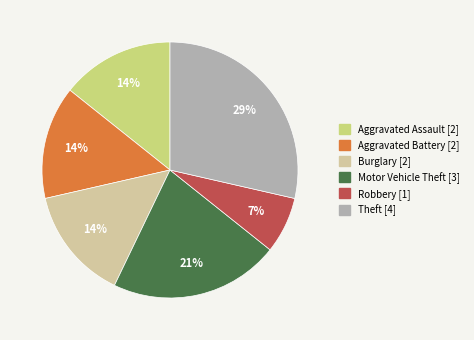

To the nearest percent, what is the average slice percentage?

17%